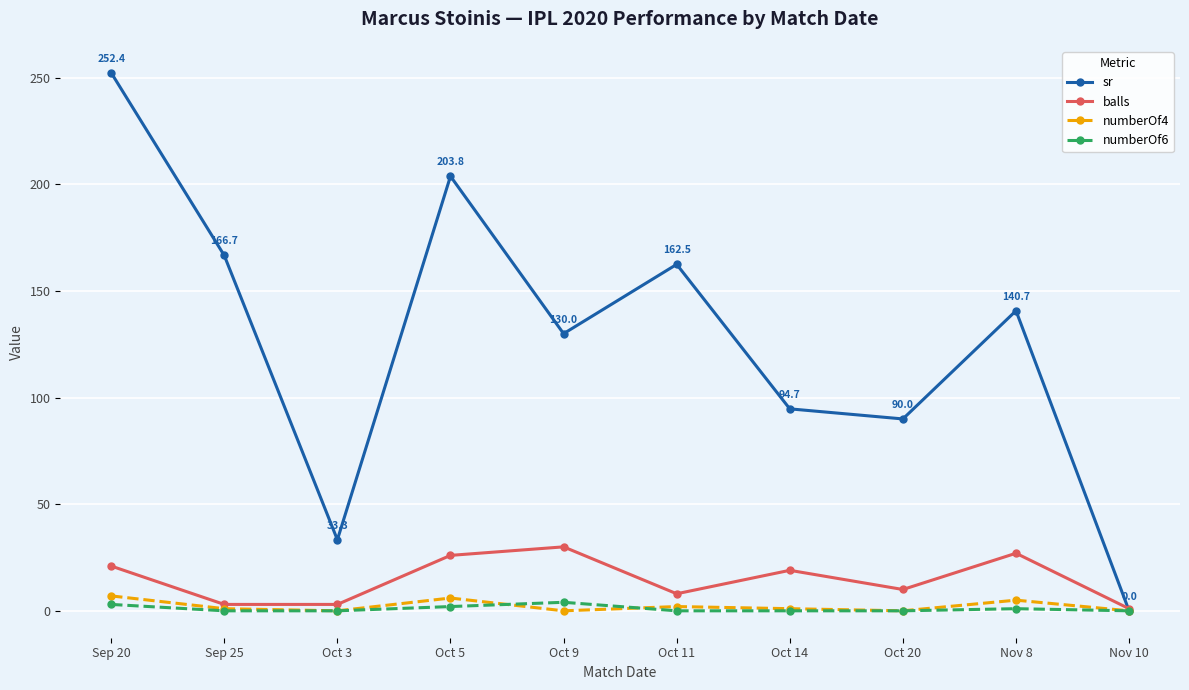

What position from the left is Oct 11?

6